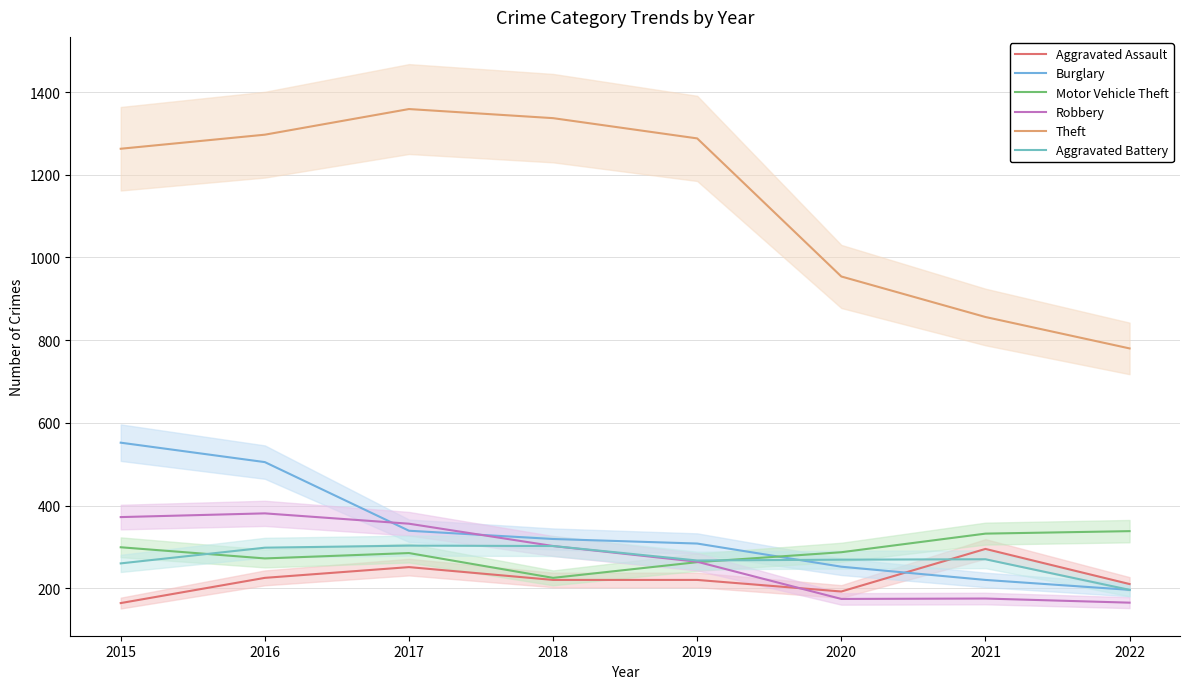

Does the chart have visible grid lines?

Yes